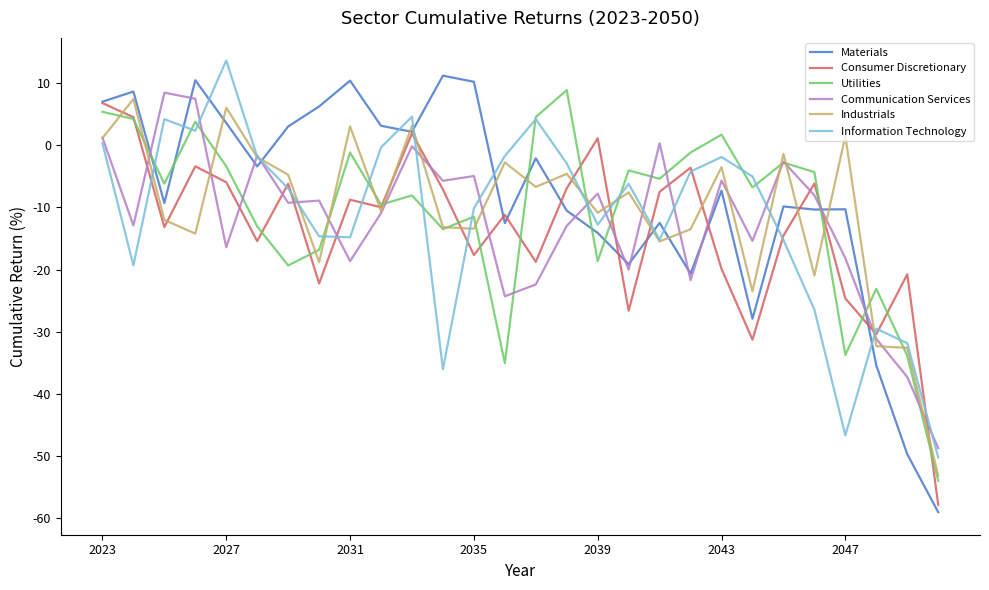

Which series has the largest range (max minus min)?

Materials